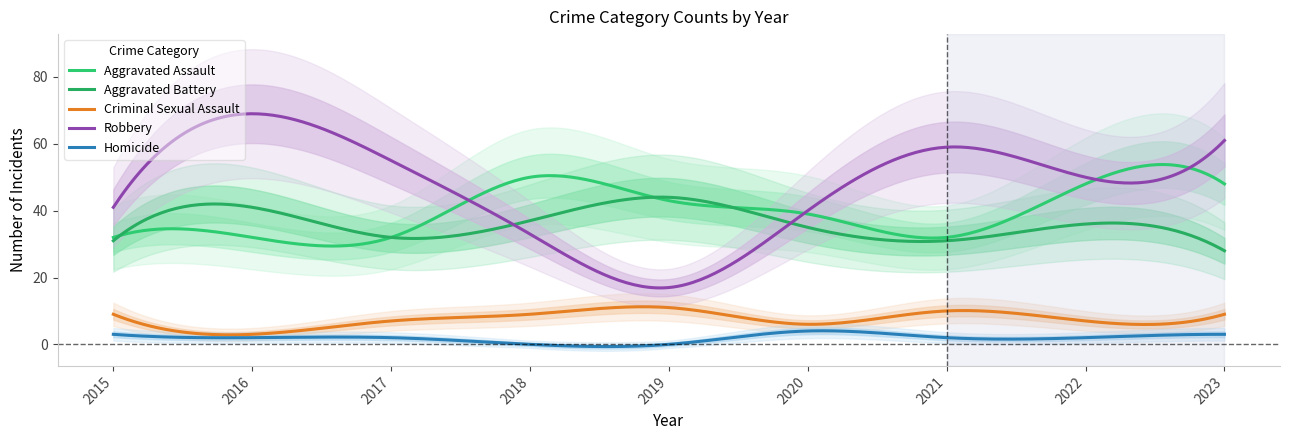

How many values in the Criminal Sexual Assault series exceed 9?

2